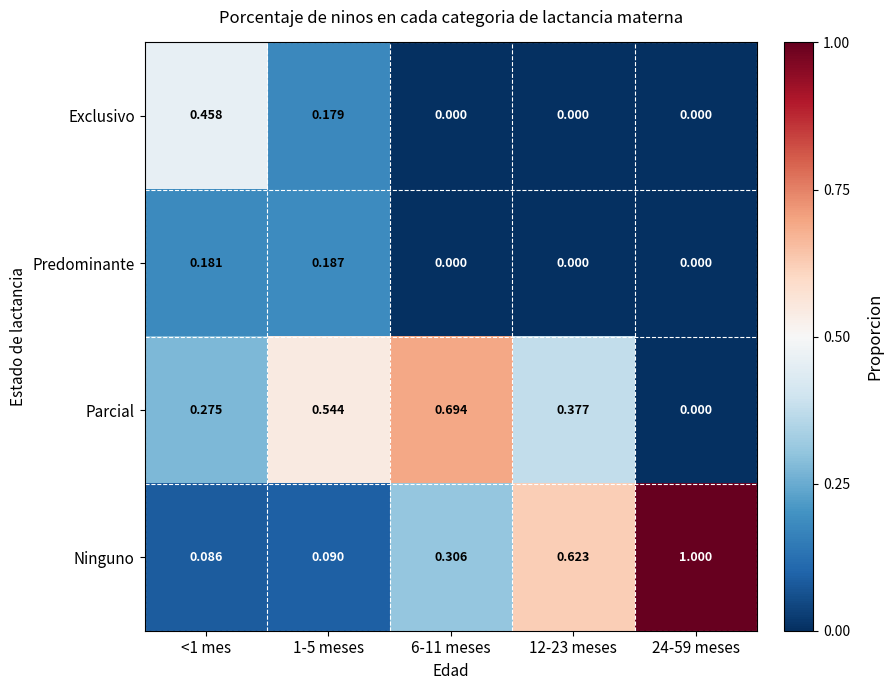

How many categories are shown in the chart?

5